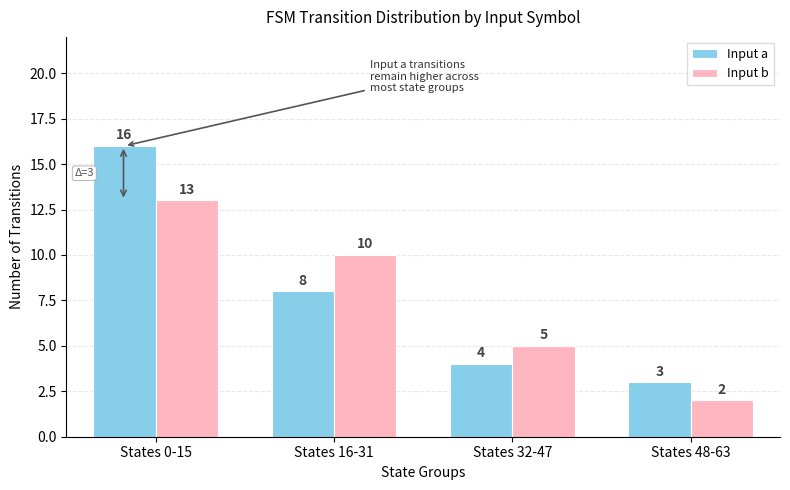

What is the difference between the maximum and second lowest values in the Input a series?

12